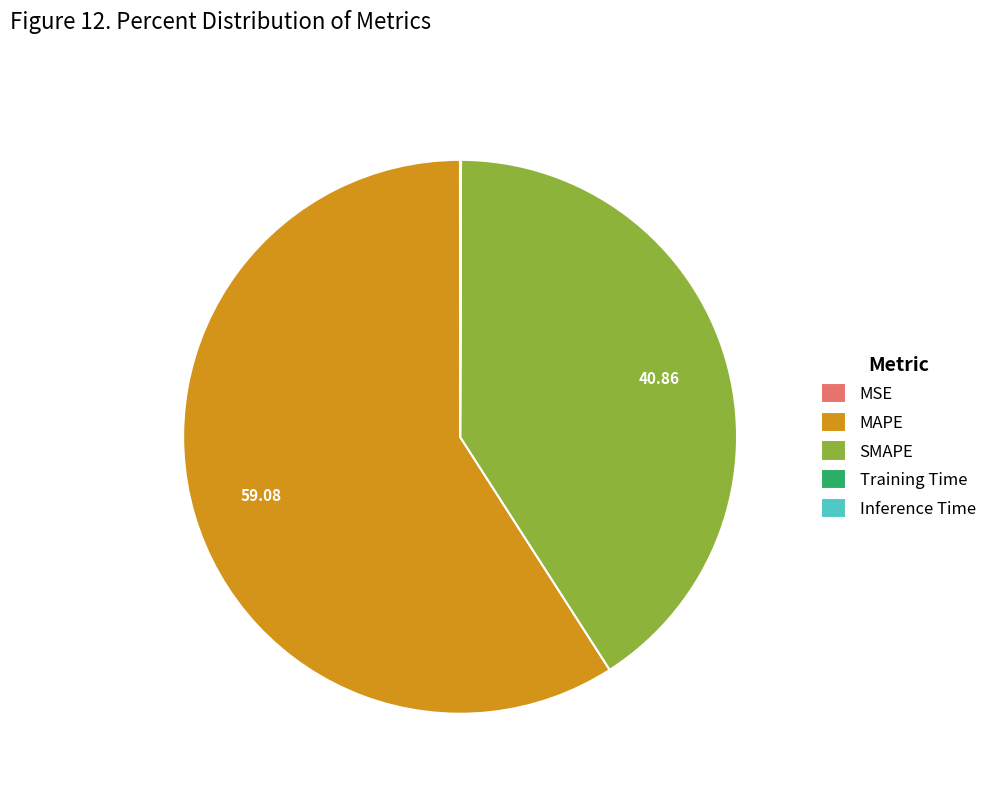

Which slice represents more than half of the pie?

MAPE